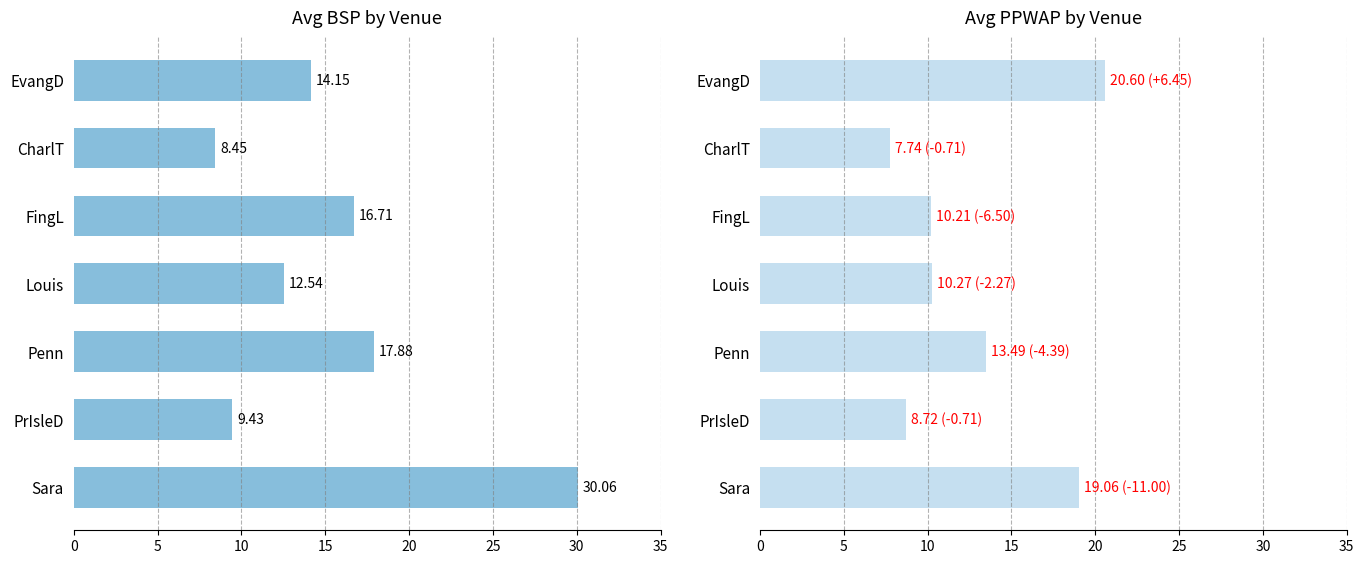

What is the greatest value displayed?

30.1